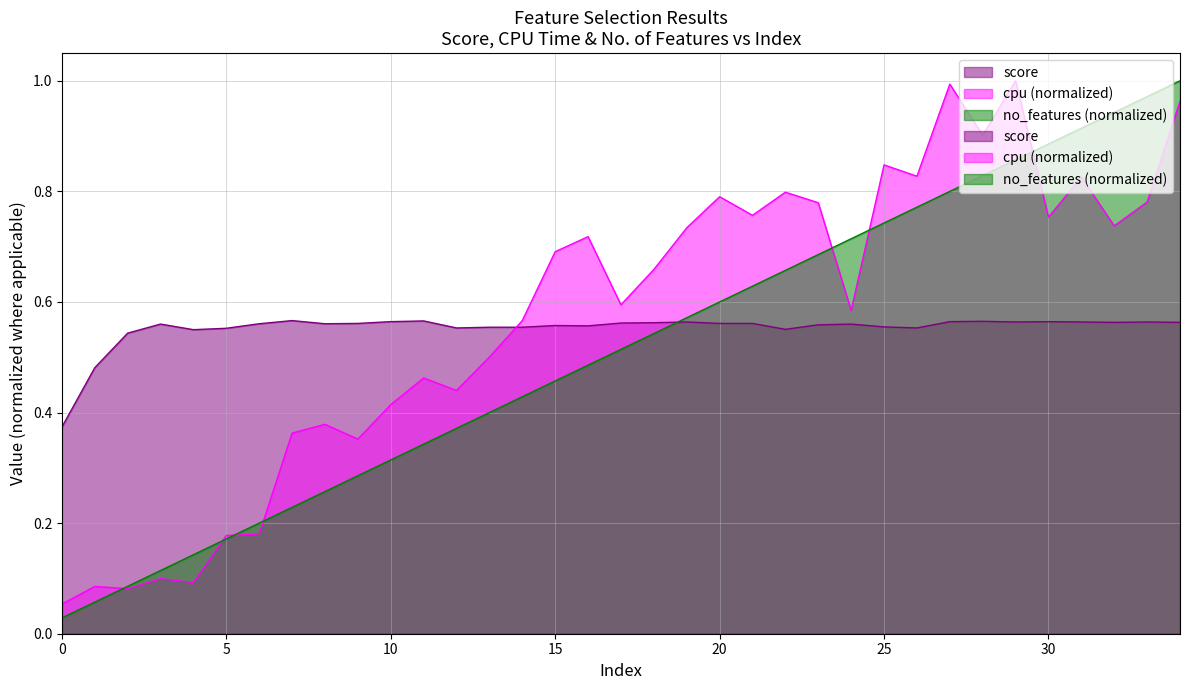

What is the value of the cpu point at the 14th from the left?

0.5